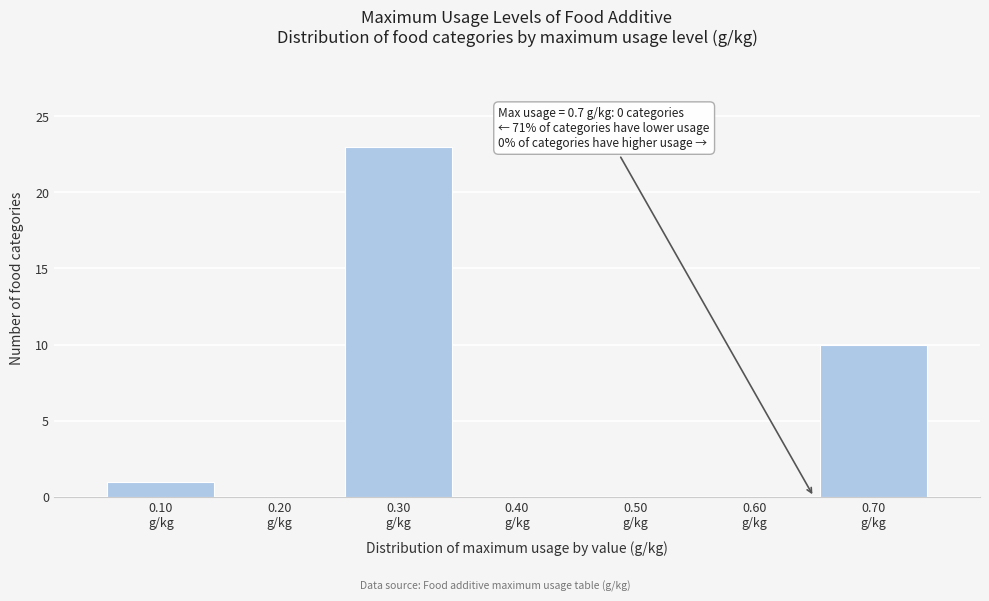

What is the maximum value shown in the chart?

23